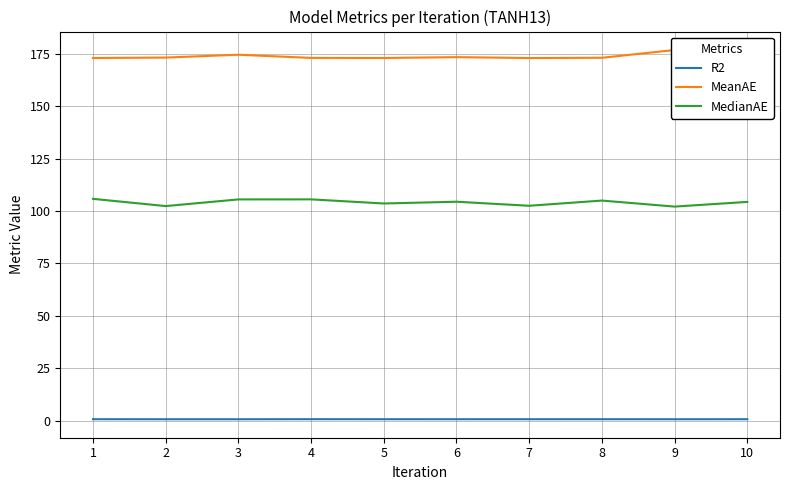

In R2, how many points are higher than both neighbors (excluding endpoints)?

2